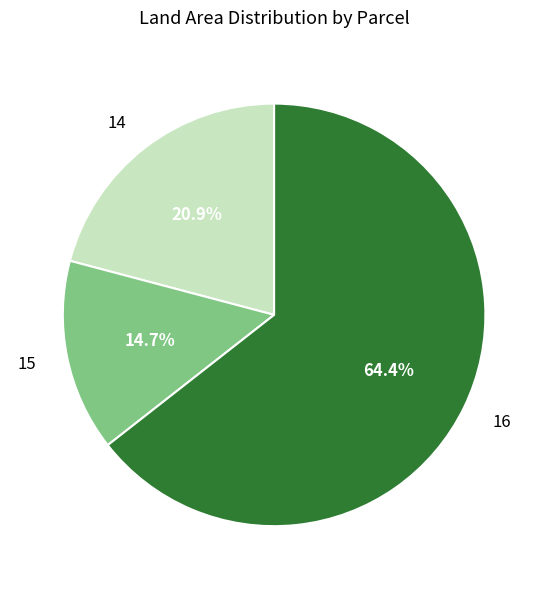

To the nearest percent, what is the difference between the 14 and 16 slice percentages?

44%